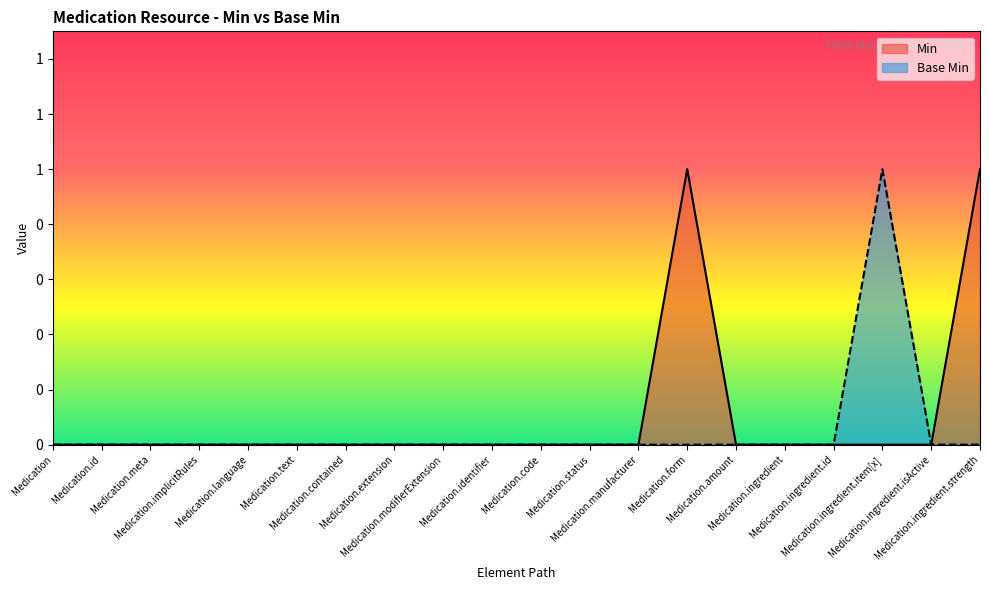

What is the label of the 20th point from the right?

Medication